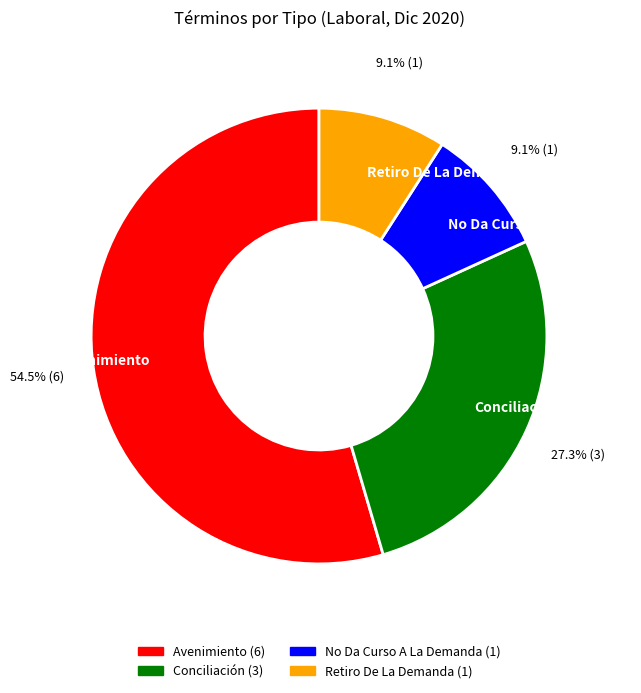

Which slice is the largest?

Avenimiento